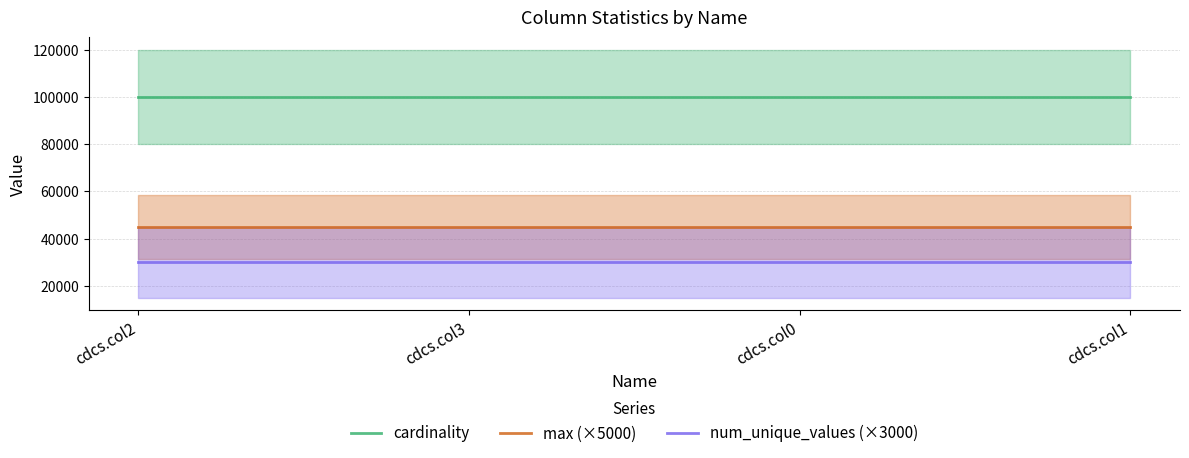

List the series in order of their peak value, lowest first.

num_unique_values (×3000), max (×5000), cardinality